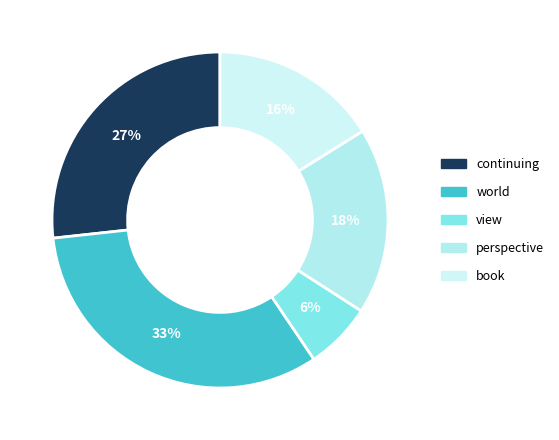

Rank the categories by value from lowest to highest.

view, book, perspective, continuing, world